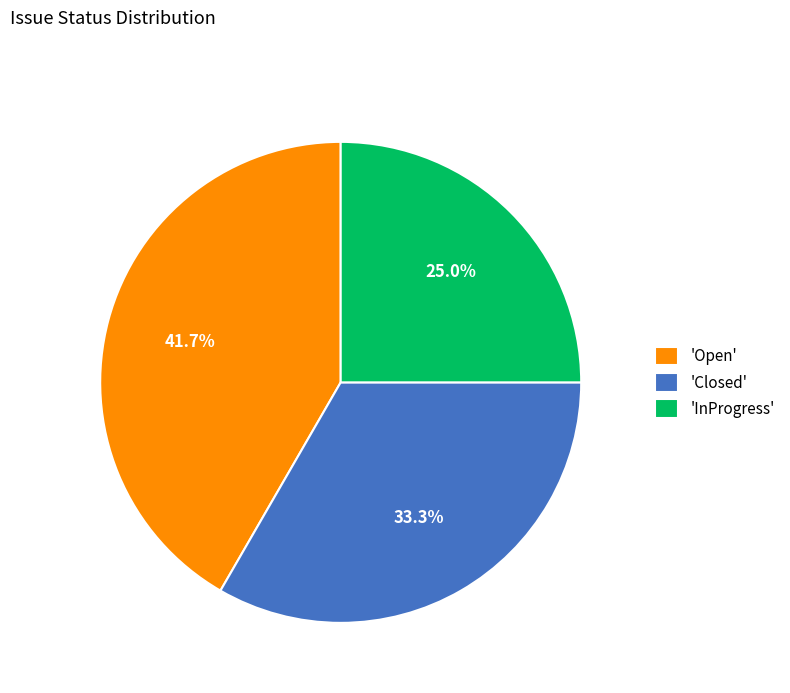

Count the number of slices in the pie.

3